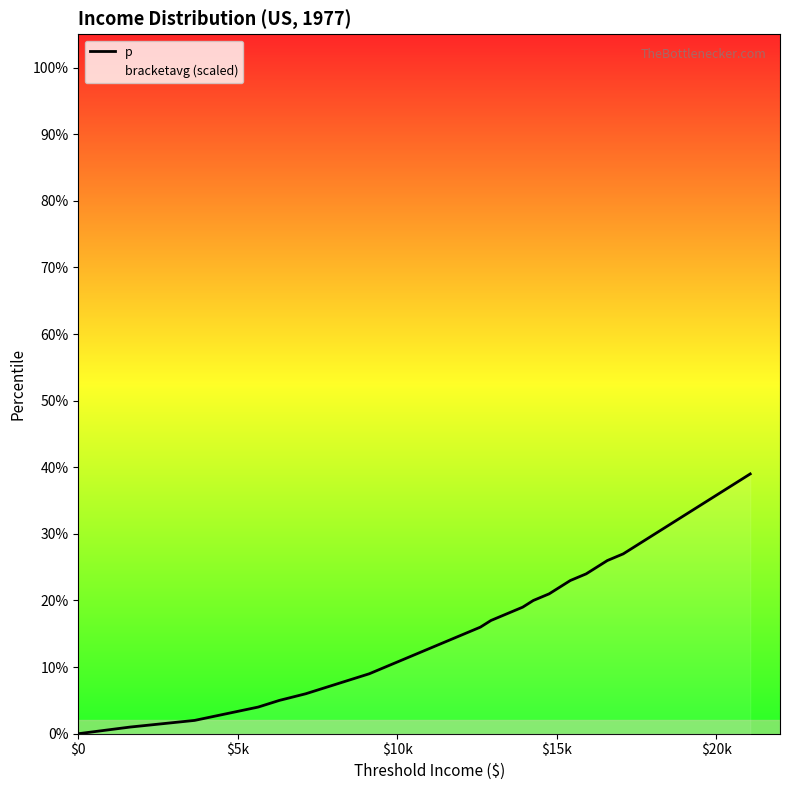

What is the difference between the second highest and second lowest values in the p series?

0.4